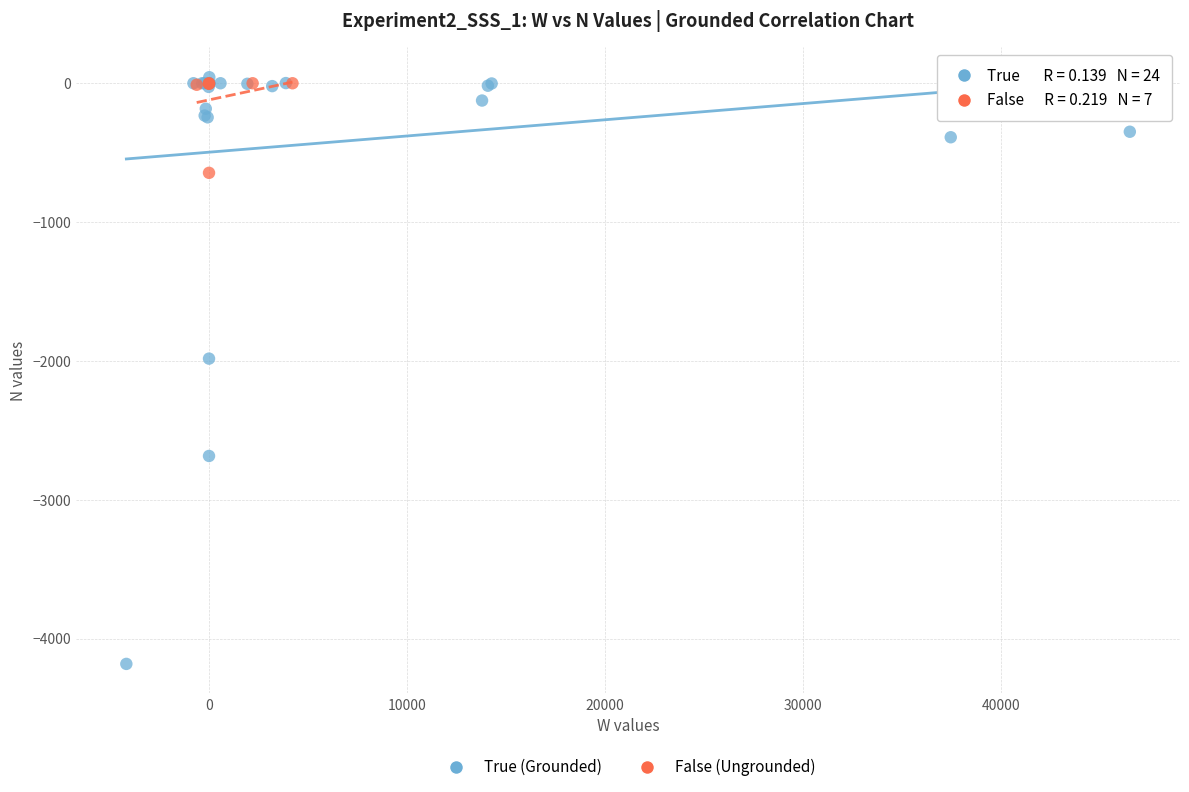

Which series has the widest spread of Y values?

True (Grounded)